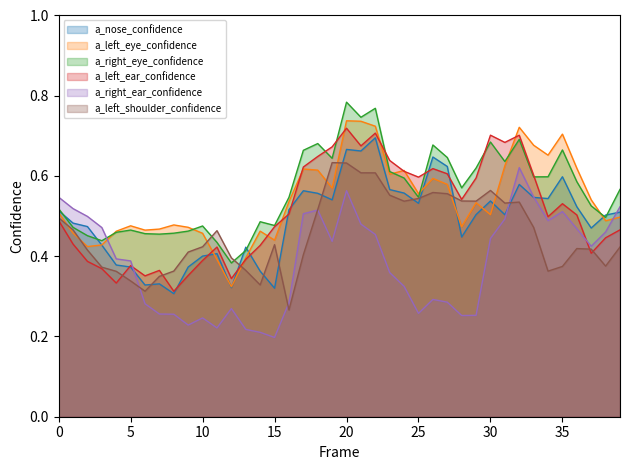

Reading left to right, extract all data points from this chart.

a_nose_confidence: 0.5	0.5	0.5	0.4	0.4	0.4	0.3	0.3	0.3	0.4	0.4	0.4	0.3	0.4	0.4	0.3	0.5	0.6	0.6	0.5	0.7	0.7	0.7	0.6	0.6	0.5	0.6	0.6	0.4	0.5	0.5	0.5	0.6	0.5	0.5	0.6	0.5	0.5	0.5	0.5
a_left_eye_confidence: 0.5	0.5	0.4	0.4	0.5	0.5	0.5	0.5	0.5	0.5	0.5	0.4	0.3	0.4	0.5	0.4	0.5	0.6	0.6	0.6	0.7	0.7	0.7	0.6	0.6	0.6	0.6	0.6	0.5	0.5	0.5	0.6	0.7	0.7	0.7	0.7	0.6	0.5	0.5	0.5
a_right_eye_confidence: 0.5	0.5	0.5	0.4	0.5	0.5	0.5	0.5	0.5	0.5	0.5	0.4	0.4	0.4	0.5	0.5	0.5	0.7	0.7	0.6	0.8	0.7	0.8	0.6	0.6	0.5	0.7	0.6	0.6	0.6	0.7	0.6	0.7	0.6	0.6	0.7	0.6	0.5	0.5	0.6
a_left_ear_confidence: 0.5	0.4	0.4	0.4	0.3	0.4	0.4	0.4	0.3	0.4	0.4	0.4	0.3	0.4	0.4	0.5	0.5	0.6	0.6	0.7	0.7	0.7	0.7	0.6	0.6	0.6	0.6	0.6	0.5	0.6	0.7	0.7	0.7	0.6	0.5	0.5	0.5	0.4	0.4	0.5
a_right_ear_confidence: 0.5	0.5	0.5	0.5	0.4	0.4	0.3	0.3	0.3	0.2	0.2	0.2	0.3	0.2	0.2	0.2	0.3	0.5	0.5	0.4	0.6	0.5	0.5	0.4	0.3	0.3	0.3	0.3	0.3	0.3	0.4	0.5	0.6	0.5	0.5	0.5	0.5	0.4	0.5	0.5
a_left_shoulder_confidence: 0.5	0.5	0.4	0.4	0.4	0.3	0.3	0.3	0.4	0.4	0.4	0.5	0.4	0.4	0.3	0.4	0.3	0.4	0.5	0.6	0.6	0.6	0.6	0.6	0.5	0.5	0.6	0.6	0.5	0.5	0.6	0.5	0.5	0.5	0.4	0.4	0.4	0.4	0.4	0.4